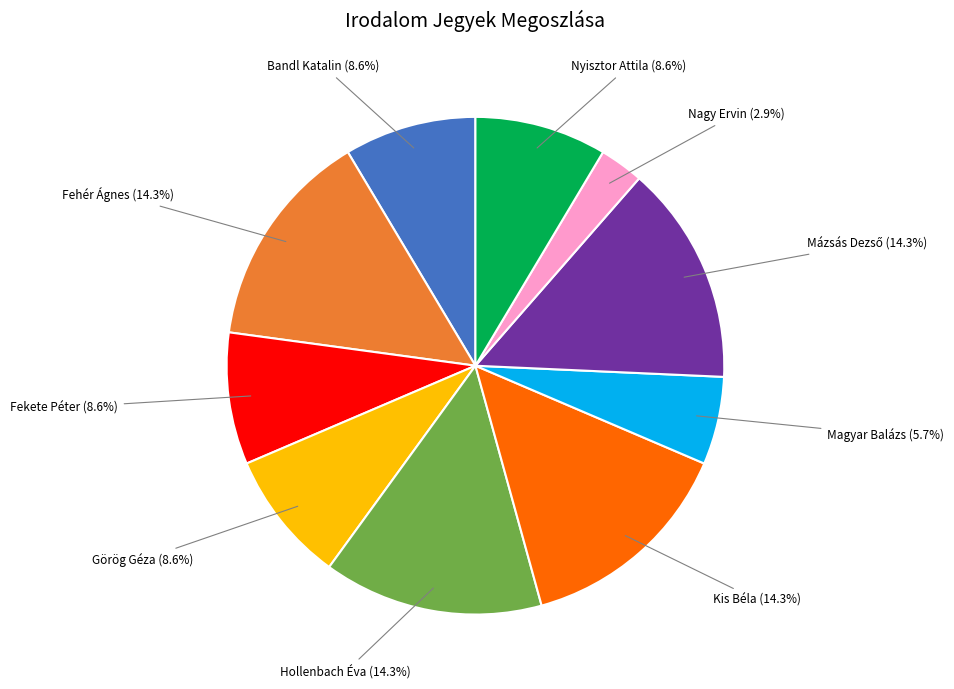

How many slices are in this pie chart?

10